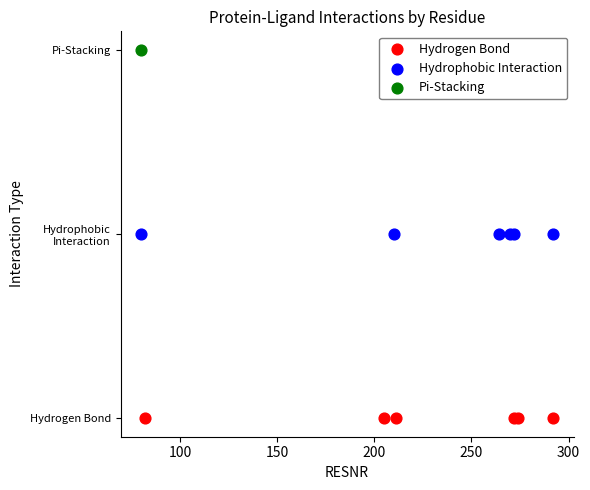

Which series reaches the minimum Y coordinate?

Hydrogen Bond